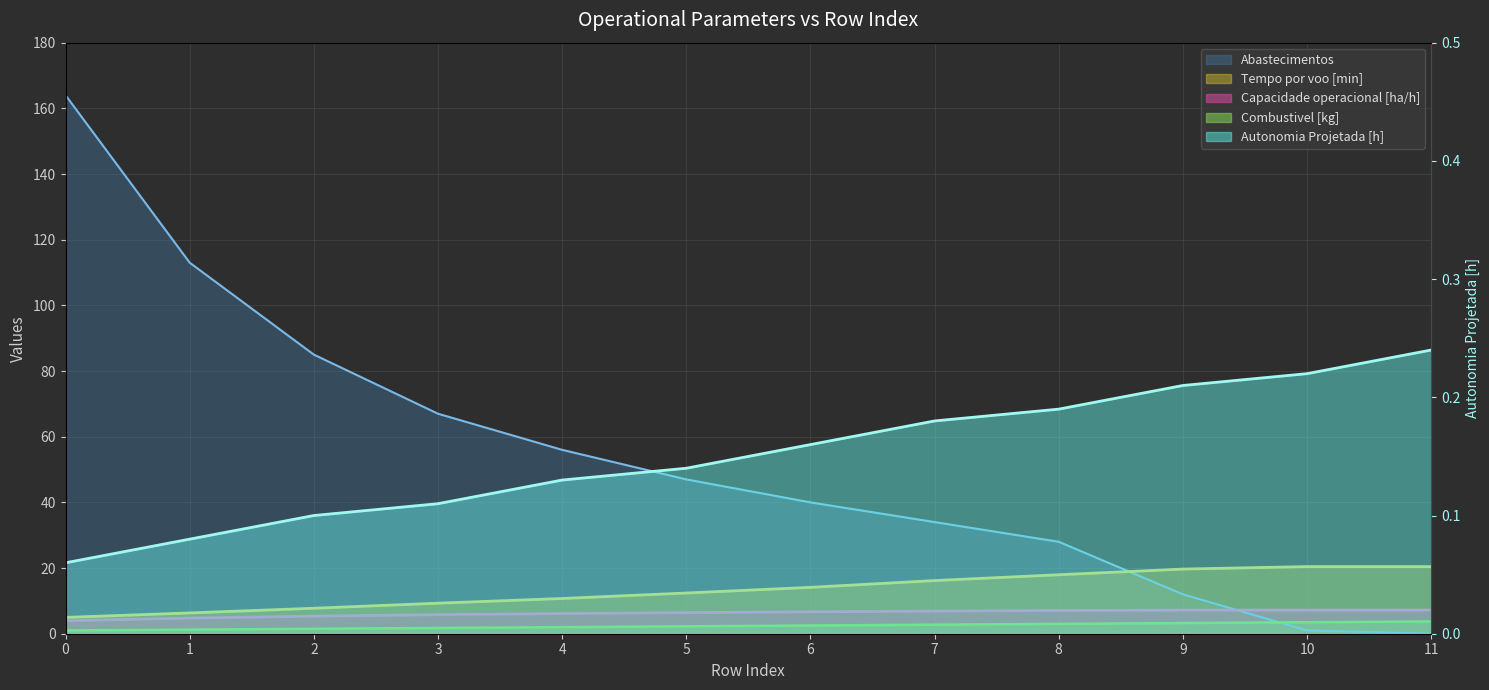

Which category has the highest value in the Capacidade operacional [ha/h] series?

11